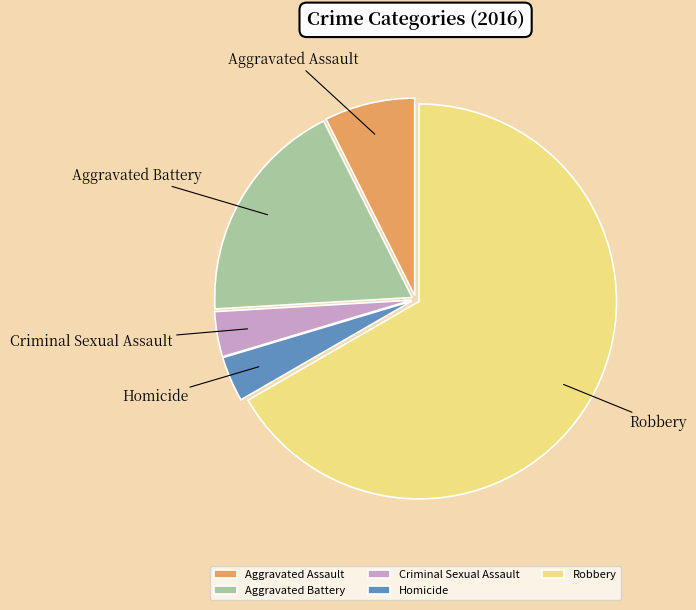

Approximately how many times larger is the value at Aggravated Assault compared to Robbery?

0.1